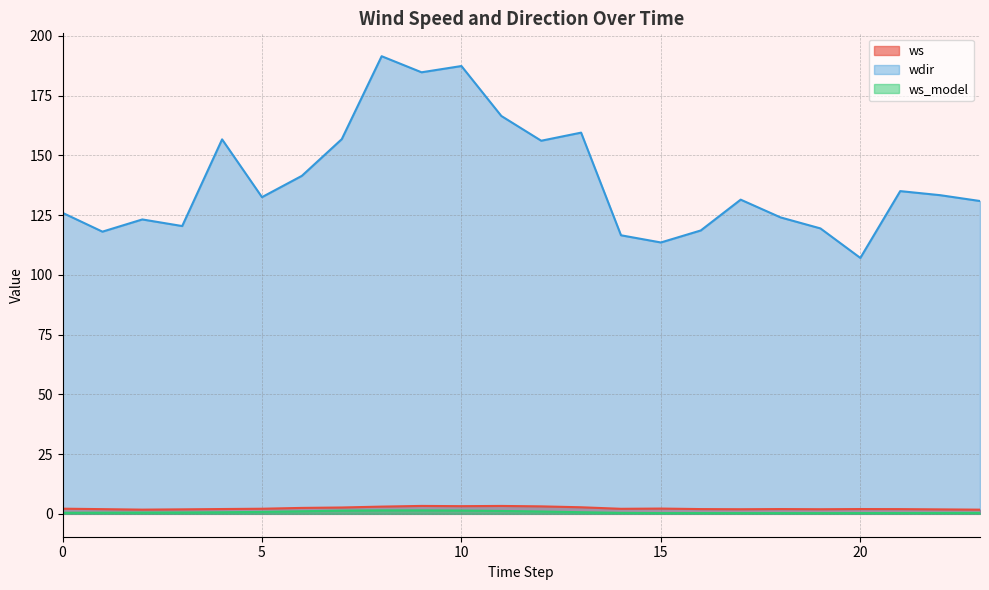

At which category does the chart reach its peak across all series?

8